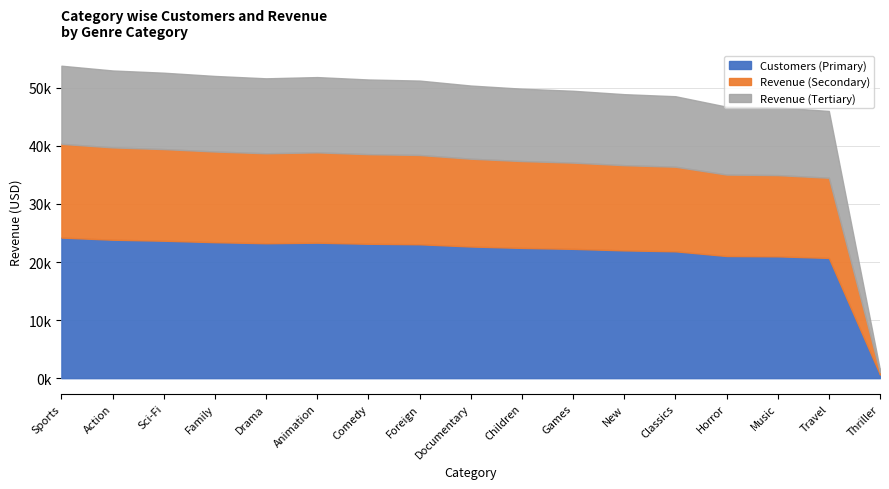

Which category has the highest value across all series?

Sports